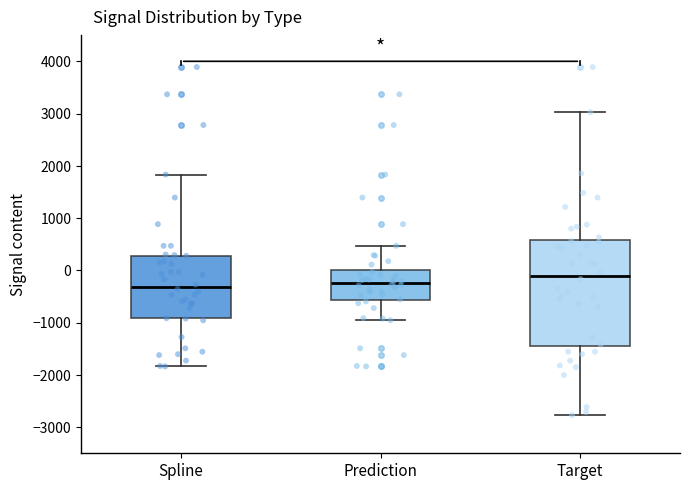

Where is the lower edge of the box for Target on the y-axis? The values are not printed on the chart, so give them approximately, as read against the axis.

-1500